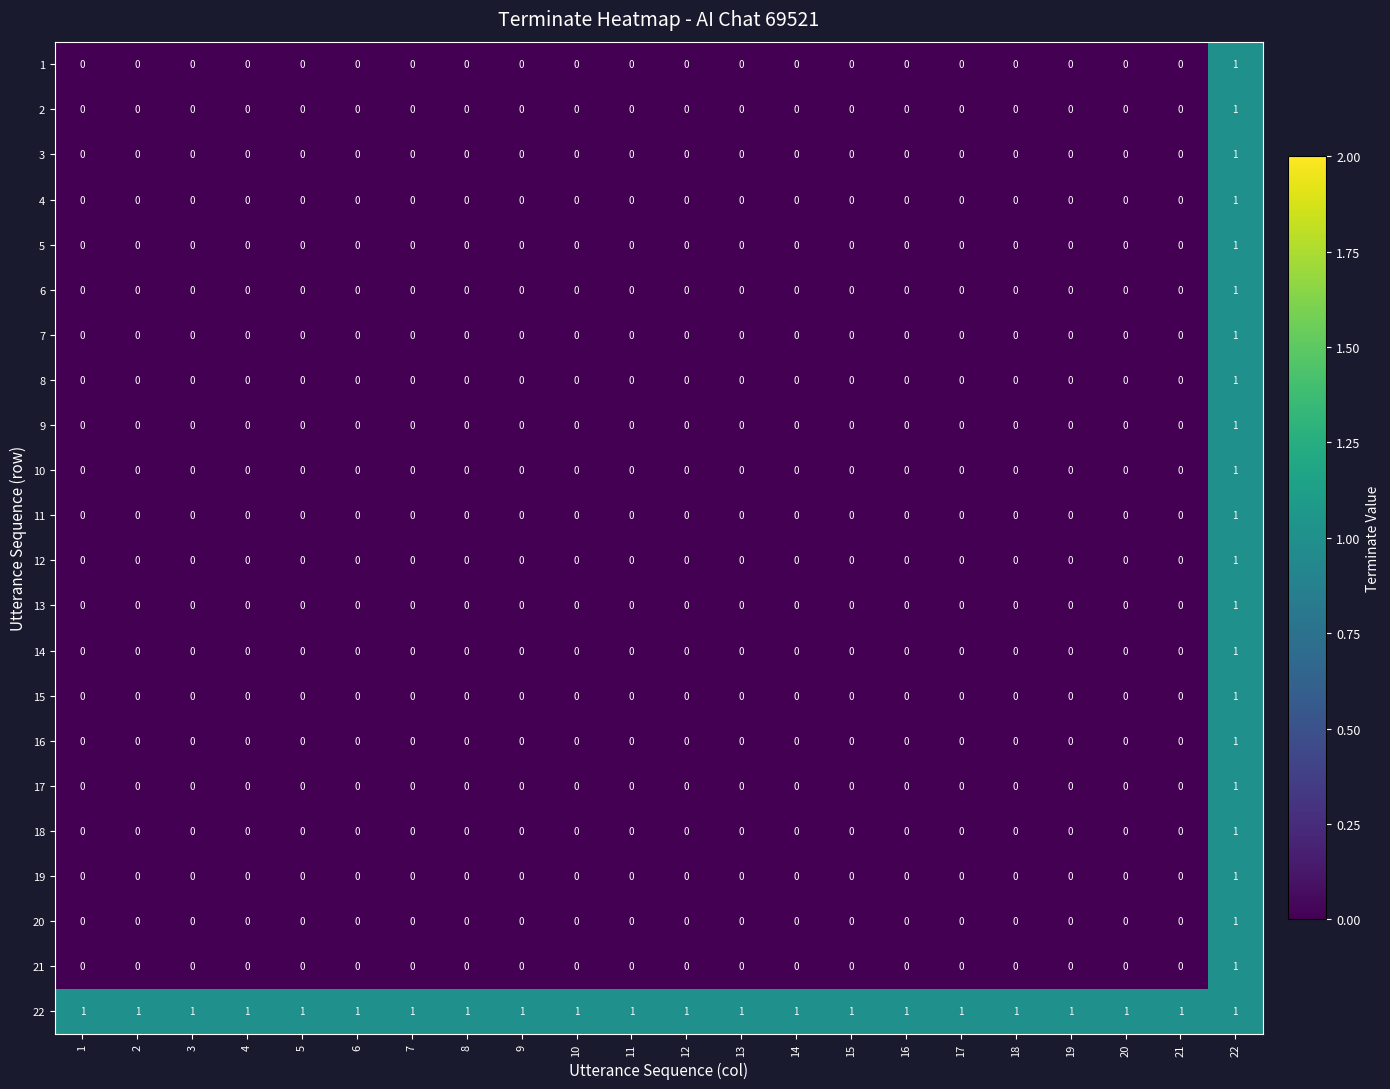

Is it true that 4 equals 1 at 2?

False